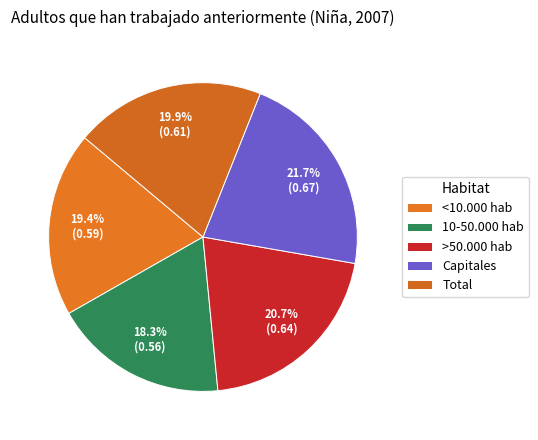

Is >50.000 hab the majority of the pie?

No